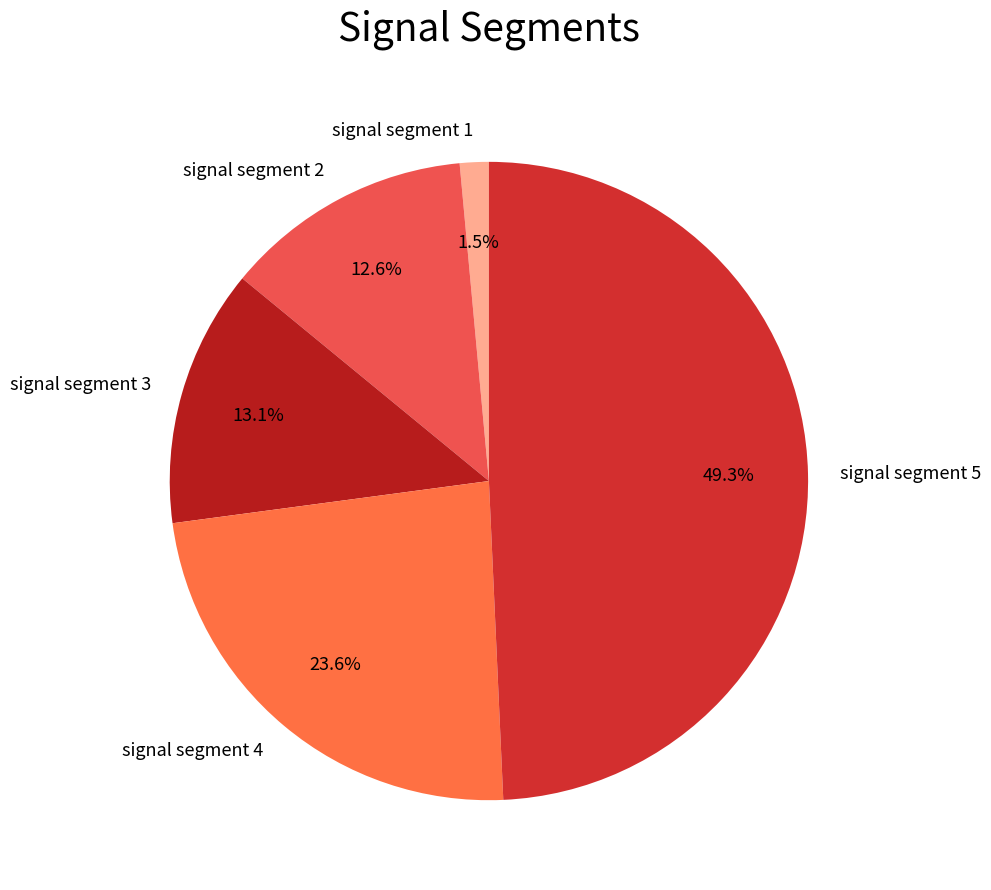

How many slices are in this pie chart?

5